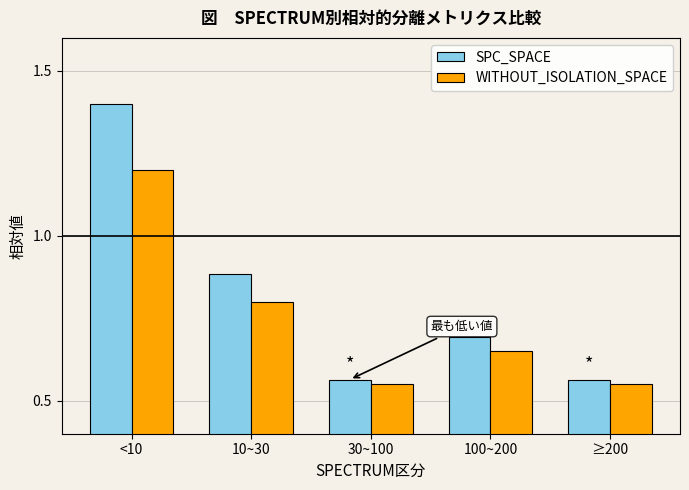

The WITHOUT_ISOLATION_SPACE series shows 2.1 at <10. True or false?

False